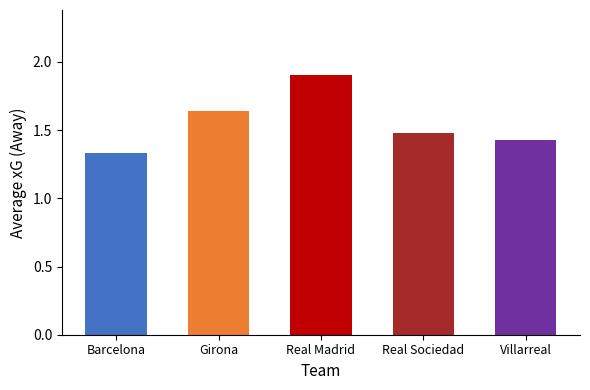

List the labels in order of value, smallest first.

Barcelona, Villarreal, Real Sociedad, Girona, Real Madrid